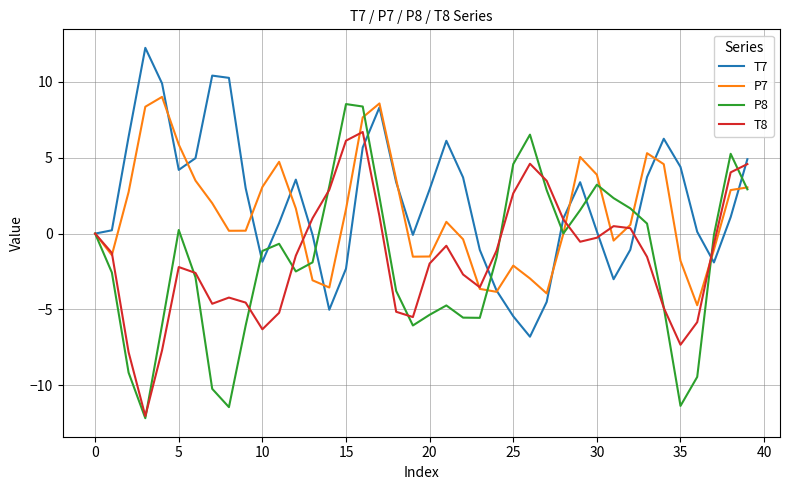

True or false: T7 and P8 intersect in this chart.

True